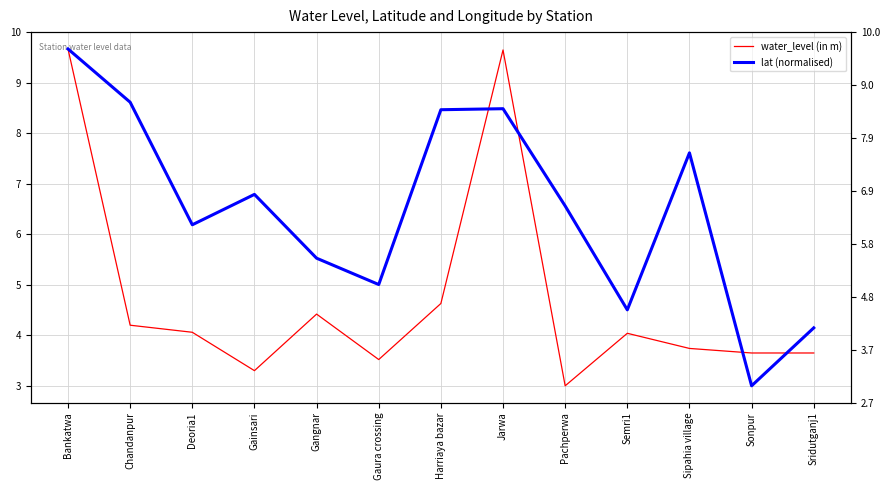

What are all the series names shown in the legend?

water_level (in m), lat (normalised)